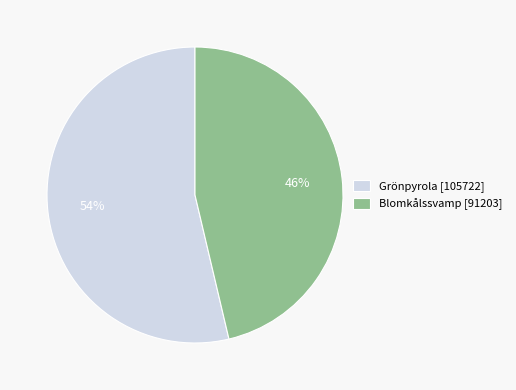

Rank the categories by value from lowest to highest.

Blomkålssvamp [91203], Grönpyrola [105722]